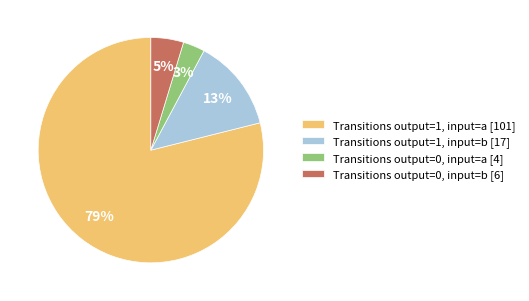

Which has a higher value, Transitions output=1, input=a [101] or Transitions output=0, input=a [4]?

Transitions output=1, input=a [101]